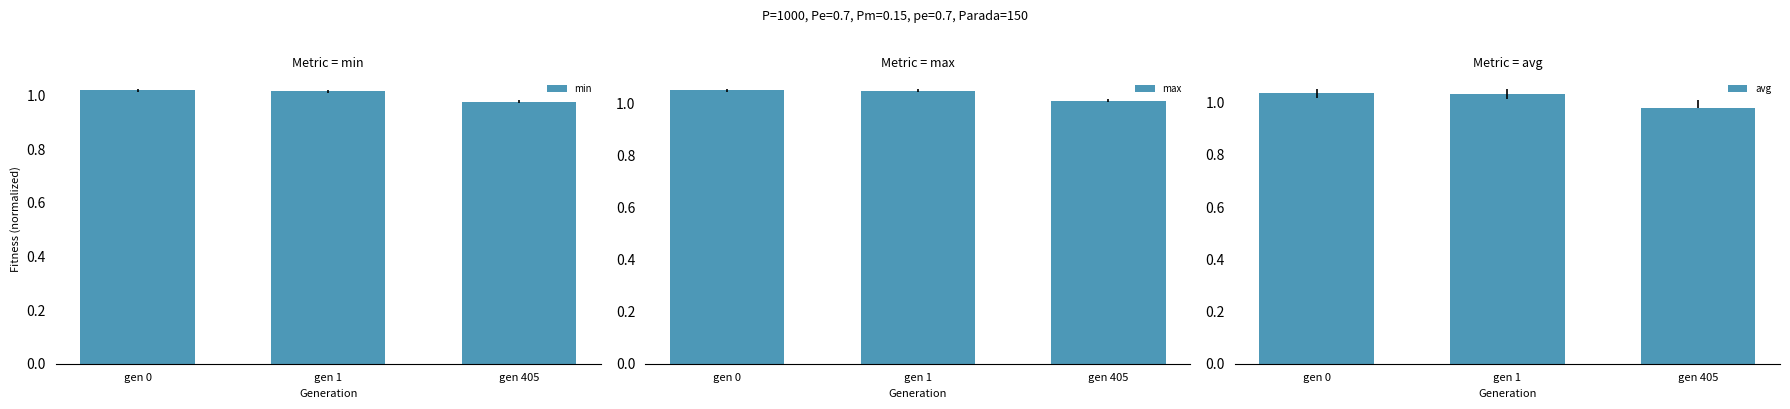

Count the min values in the range 0 to 1.

1